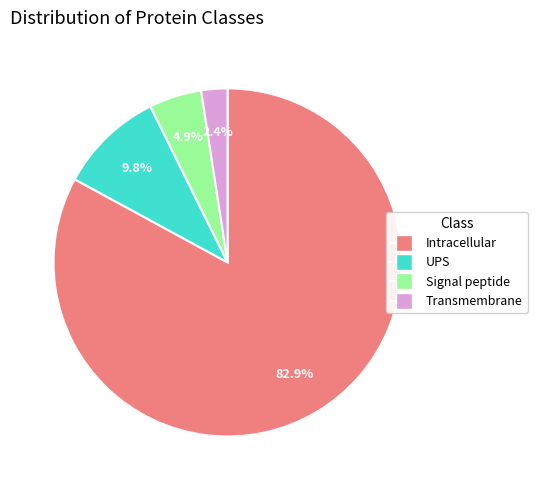

Is there a majority slice in this chart?

Yes